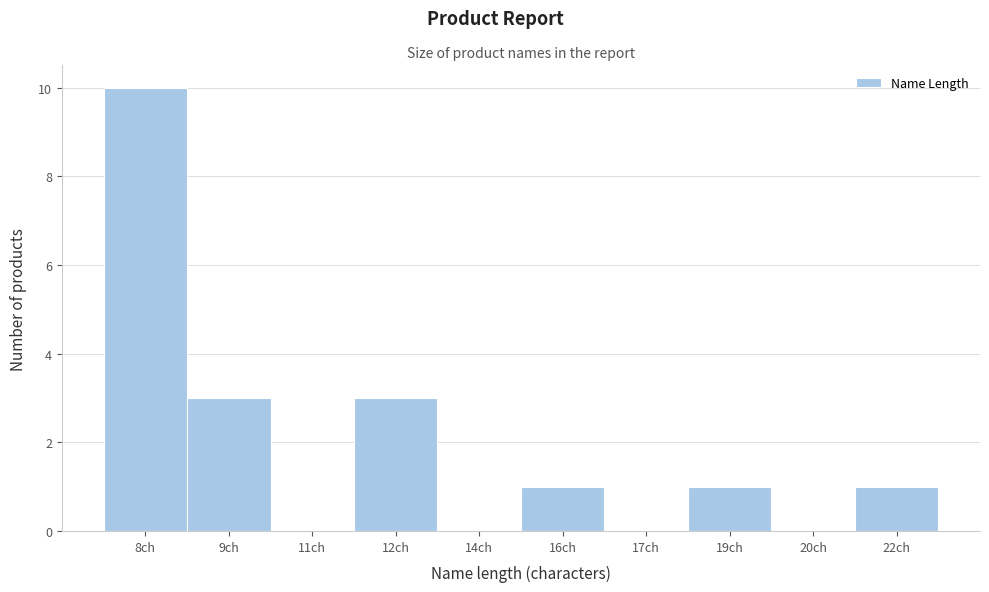

Reading left to right, what are all the values shown in this chart?

8ch=10	9ch=3	11ch=0	12ch=3	14ch=0	16ch=1	17ch=0	19ch=1	20ch=0	22ch=1